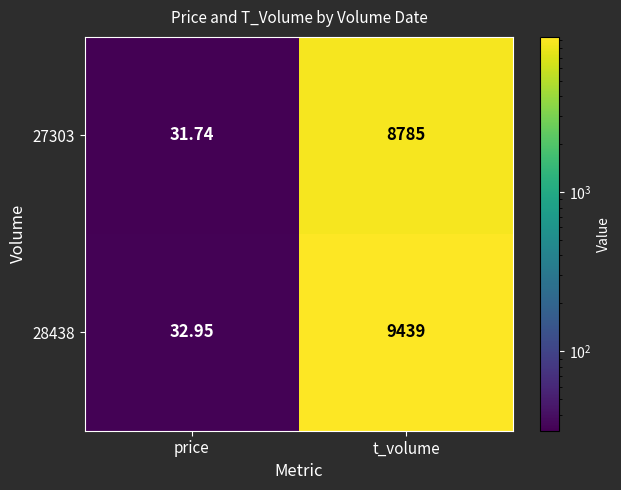

Which series has the largest total across all categories?

28438